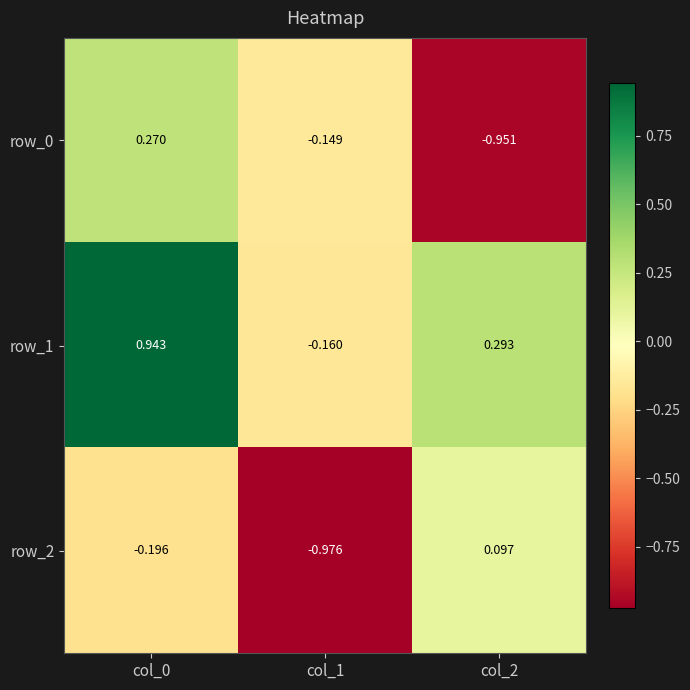

Is the value of row_2 at col_0 greater than the value of row_0 at col_2?

Yes